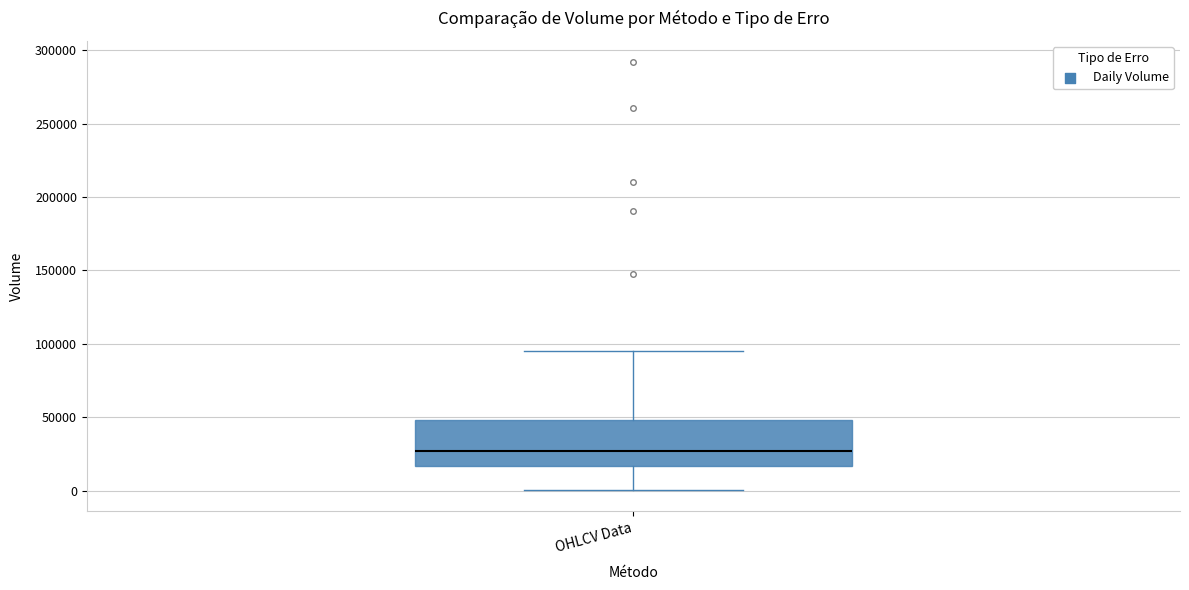

Transcribe this box plot: give where the median line is, the range the box spans, and where the two whiskers end, as read against the y-axis. The values are not printed on the chart, so give them approximately, as read against the axis.

median 25000, box 15000 to 50000, whiskers 0 to 95000